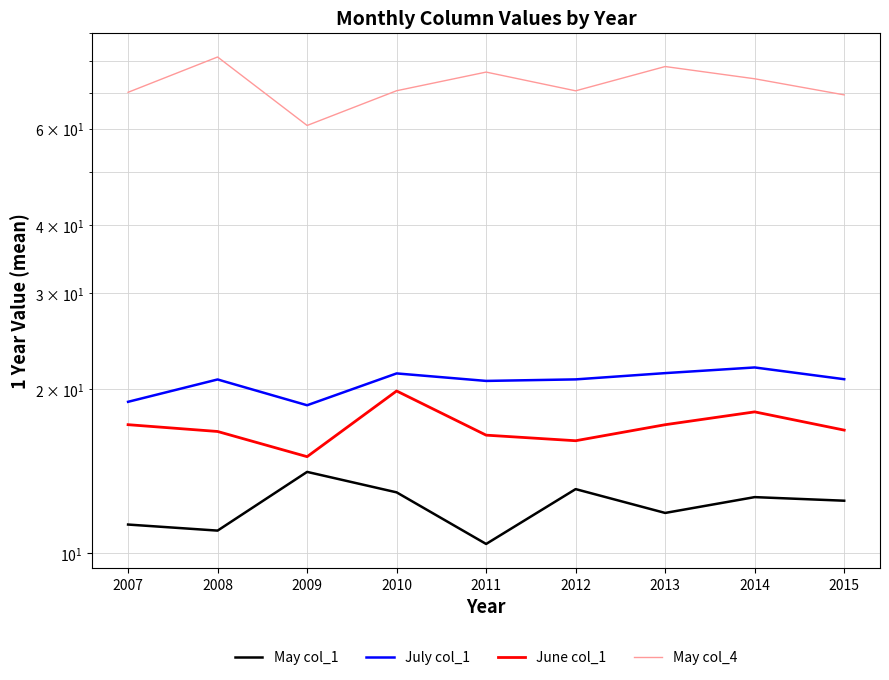

Is it true that June col_1 equals 19.9 at 2010?

True